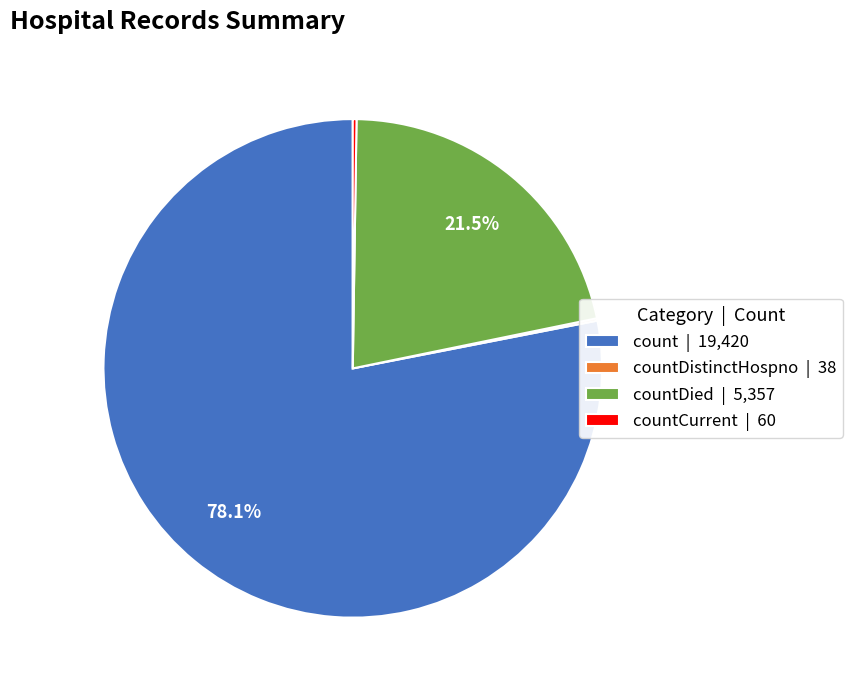

Is there a majority slice in this chart?

Yes